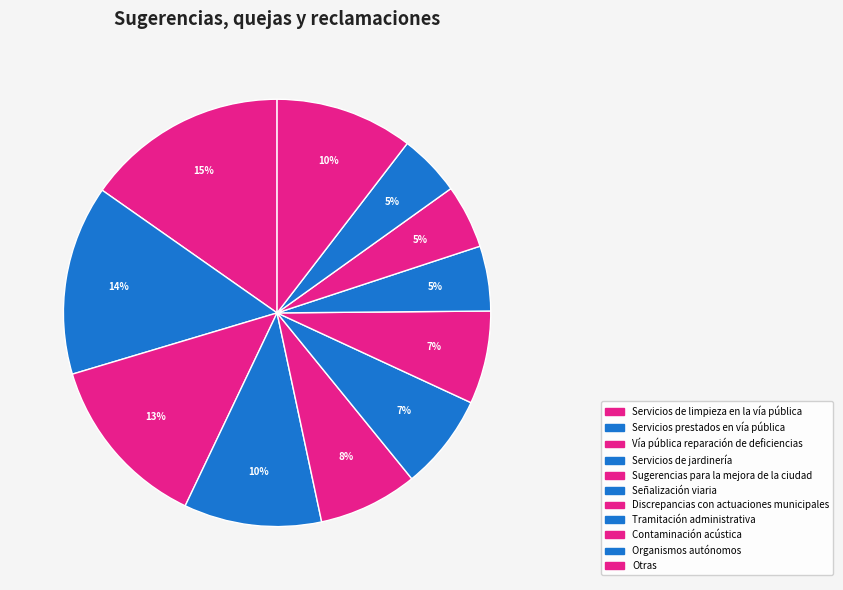

Is Contaminación acústica the majority of the pie?

No